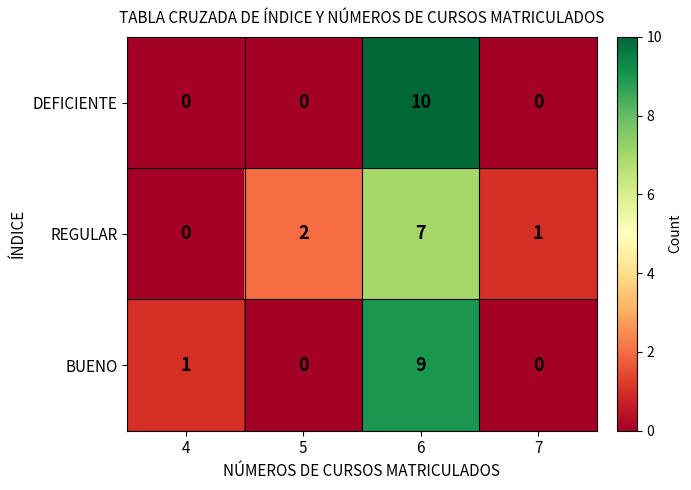

Which series has the largest range (max minus min)?

DEFICIENTE